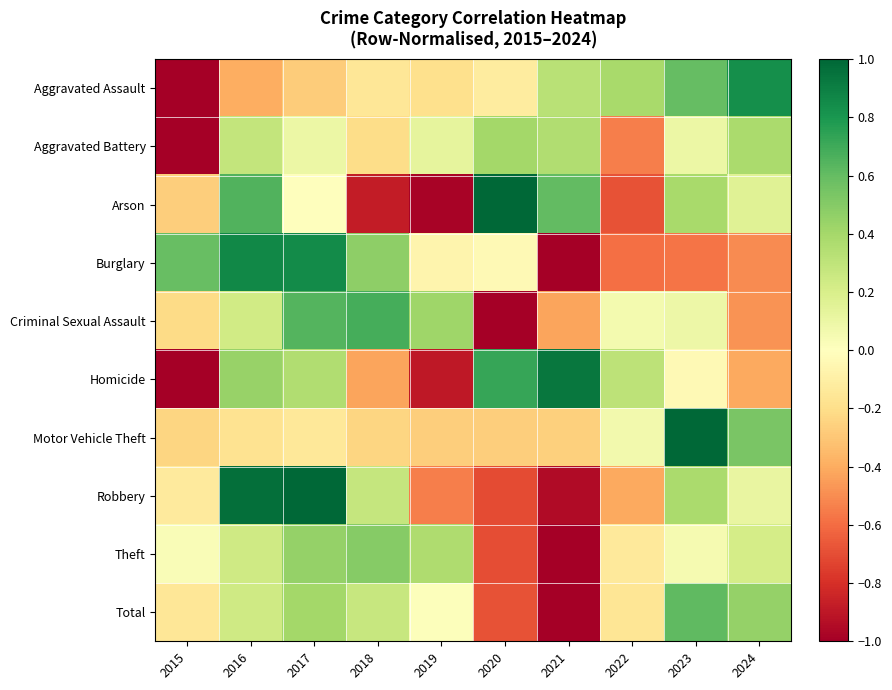

Reading left to right, transcribe all the data shown in this chart.

Aggravated Assault: 2015=-1.0	2016=-0.4	2017=-0.3	2018=-0.2	2019=-0.2	2020=-0.1	2021=0.3	2022=0.4	2023=0.6	2024=0.8
Aggravated Battery: 2015=-1.0	2016=0.3	2017=0.1	2018=-0.2	2019=0.1	2020=0.4	2021=0.4	2022=-0.5	2023=0.1	2024=0.4
Arson: 2015=-0.3	2016=0.7	2017=-0.0	2018=-0.9	2019=-1.0	2020=1.0	2021=0.6	2022=-0.7	2023=0.4	2024=0.2
Burglary: 2015=0.6	2016=0.9	2017=0.8	2018=0.5	2019=-0.1	2020=-0.0	2021=-1.0	2022=-0.6	2023=-0.6	2024=-0.5
Criminal Sexual Assault: 2015=-0.2	2016=0.2	2017=0.6	2018=0.7	2019=0.4	2020=-1.0	2021=-0.4	2022=0.1	2023=0.1	2024=-0.5
Homicide: 2015=-1.0	2016=0.4	2017=0.4	2018=-0.4	2019=-0.9	2020=0.7	2021=0.9	2022=0.3	2023=-0.0	2024=-0.4
Motor Vehicle Theft: 2015=-0.2	2016=-0.2	2017=-0.1	2018=-0.2	2019=-0.3	2020=-0.3	2021=-0.3	2022=0.1	2023=1.0	2024=0.5
Robbery: 2015=-0.1	2016=1.0	2017=1.0	2018=0.3	2019=-0.5	2020=-0.7	2021=-0.9	2022=-0.4	2023=0.4	2024=0.1
Theft: 2015=0.0	2016=0.2	2017=0.4	2018=0.5	2019=0.4	2020=-0.7	2021=-1.0	2022=-0.1	2023=0.0	2024=0.2
Total: 2015=-0.2	2016=0.2	2017=0.4	2018=0.3	2019=0.0	2020=-0.7	2021=-1.0	2022=-0.2	2023=0.6	2024=0.5